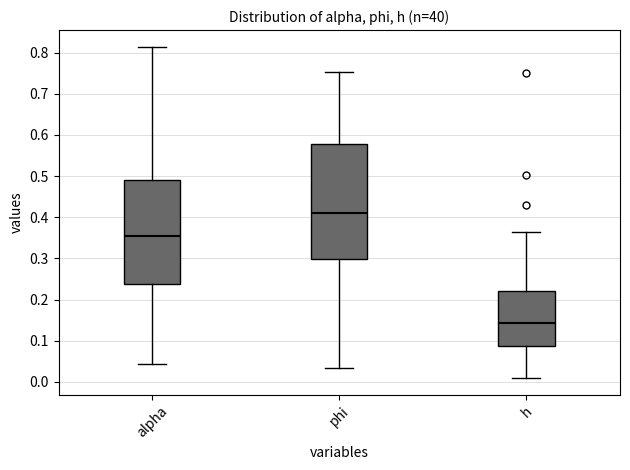

Comparing the boxes themselves (not the whiskers), which one is the tallest?

phi